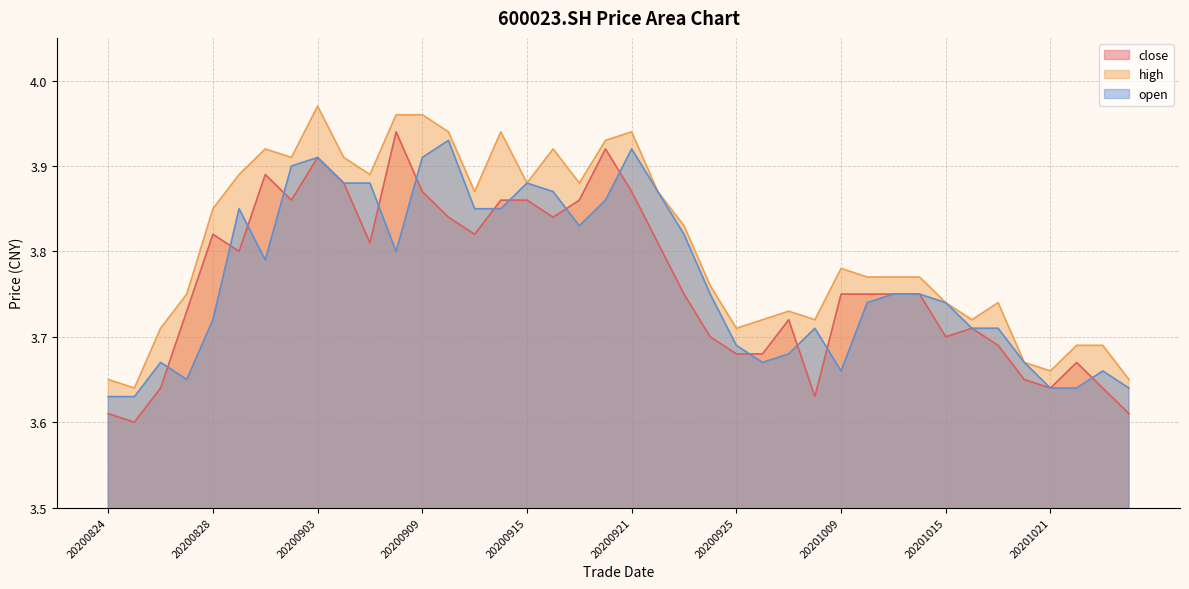

True or false: high has more than 1 interior local peaks.

True